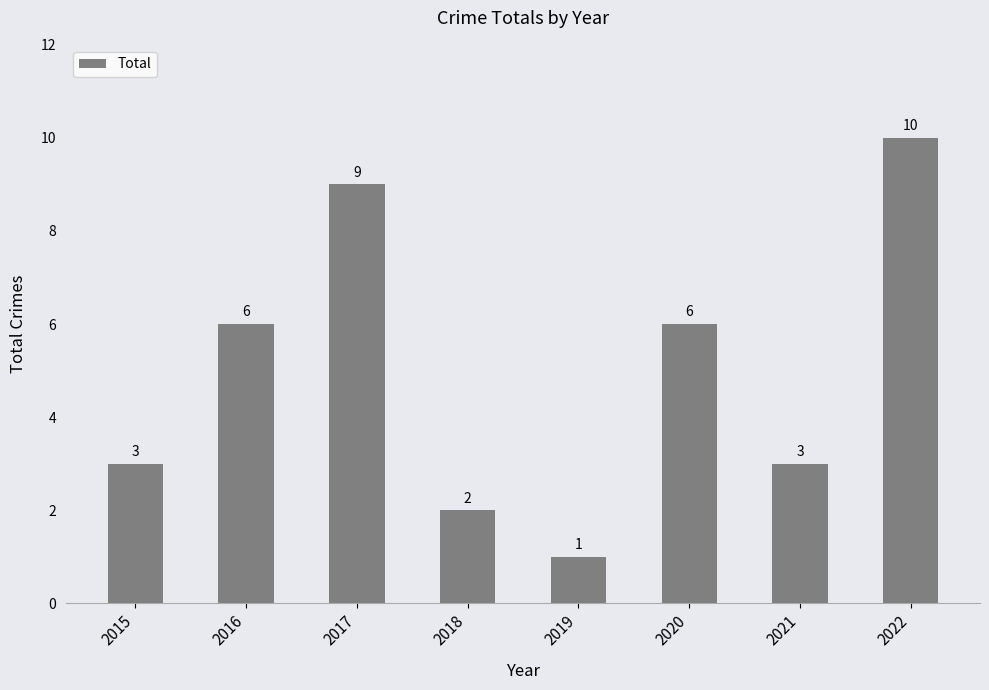

What is the sum of the values at 2017 and 2020?

15